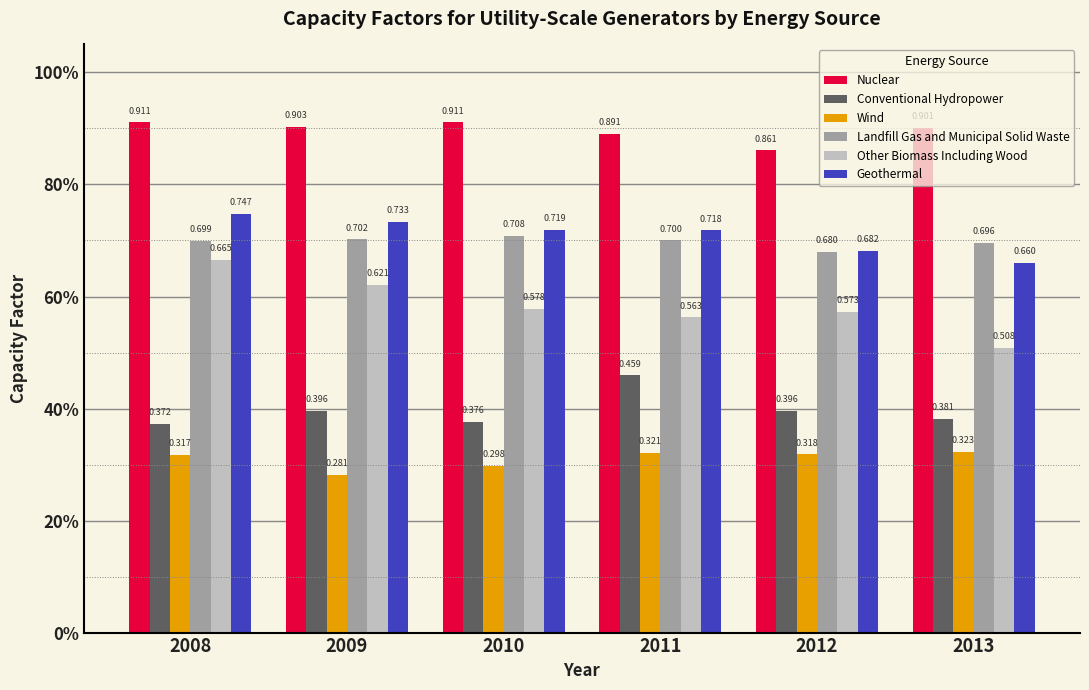

Are the bars grouped side by side (vs. stacked)?

Yes